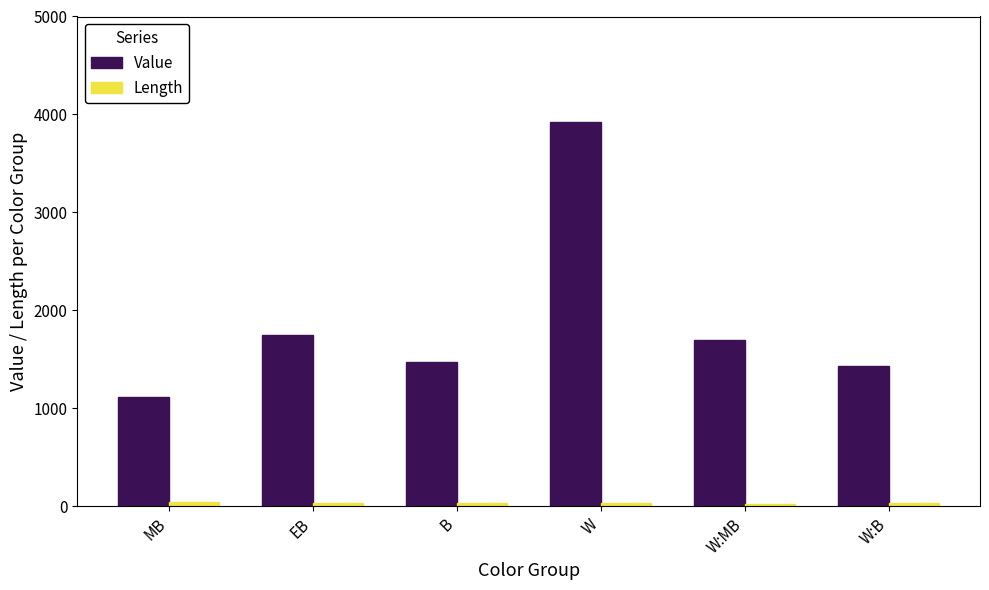

List the series in order of their overall mean, highest first.

Value, Length